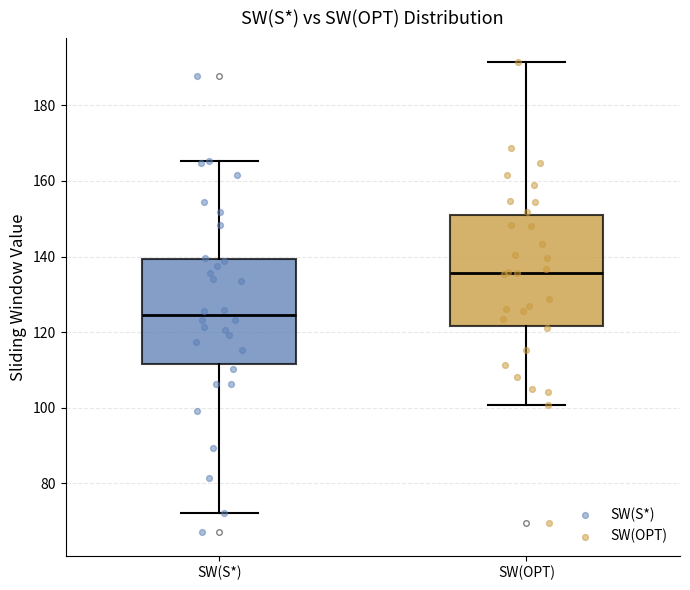

Reading left to right, transcribe this box plot: for each box, give where its median line is, the range the box spans, and where its two whiskers end, as read against the y-axis. The values are not printed on the chart, so give them approximately, as read against the axis.

SW(S*): median 124, box 112 to 140, whiskers 72 to 166
SW(OPT): median 136, box 122 to 150, whiskers 100 to 192